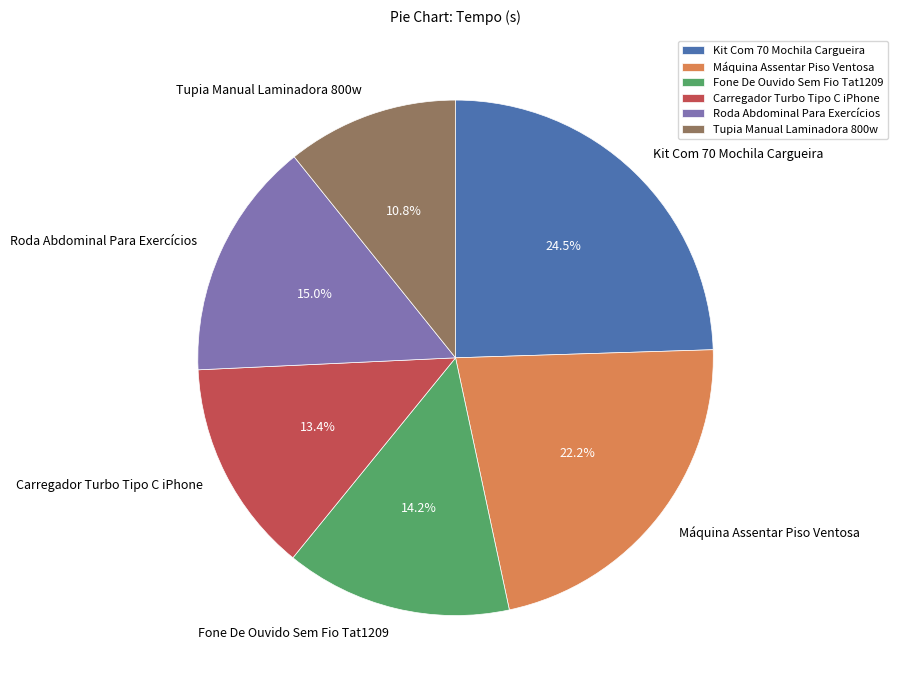

The Roda Abdominal Para Exercícios slice represents 5% of the pie. True or false?

False